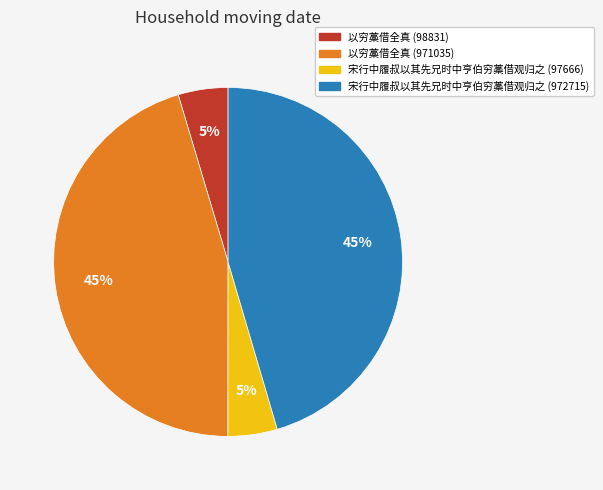

Is it true that 以穷藁借全真 (971035) is 55% of the pie?

False